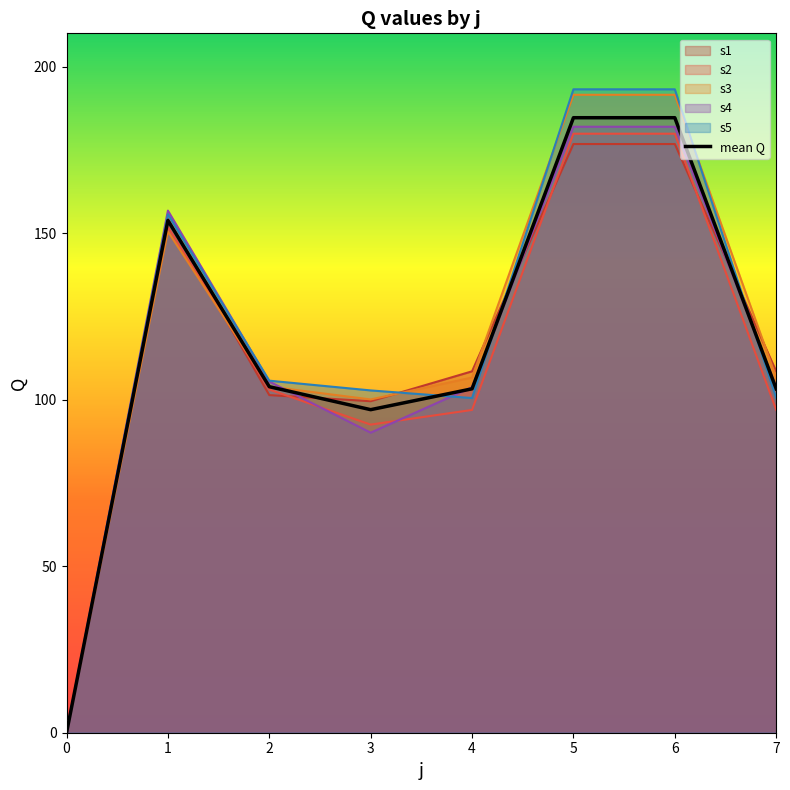

Reading left to right, transcribe all the data shown in this chart.

0.0	153.8	103.9	97.0	103.3	184.7	184.7	103.3